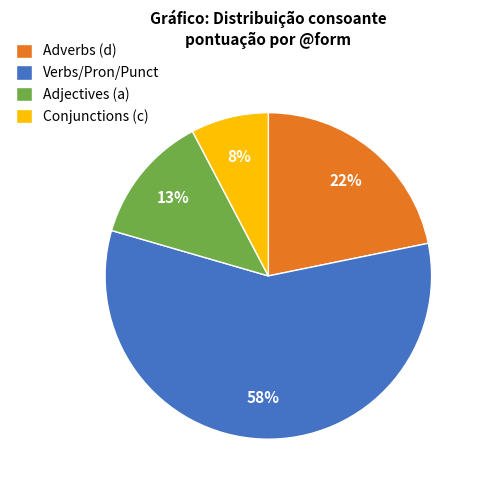

To the nearest percent, what percentage of the pie is Conjunctions (c)?

8%